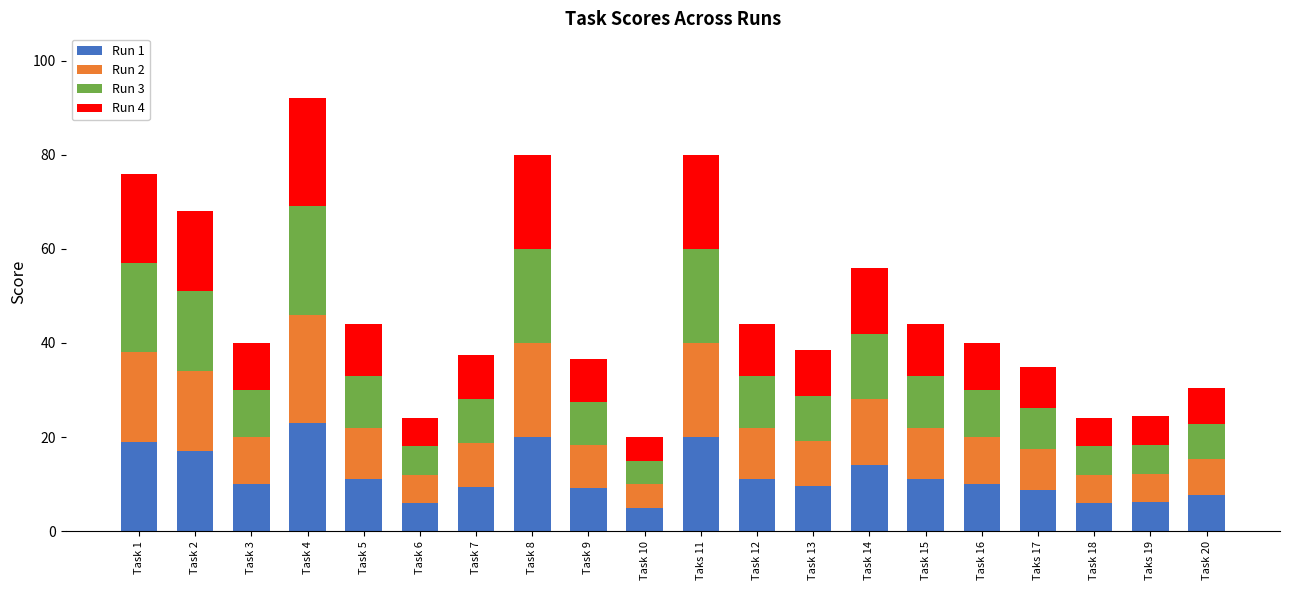

What is the total value across all series at Taks 19?

24.4